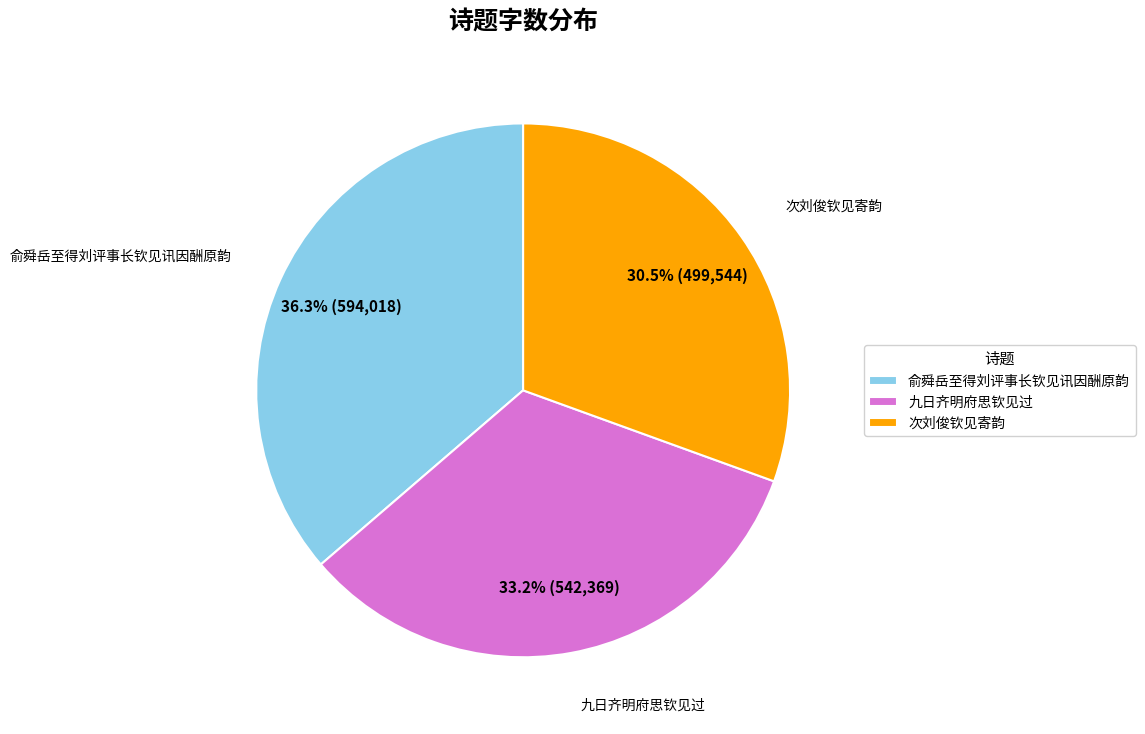

Which slice is the smallest?

次刘俊钦见寄韵